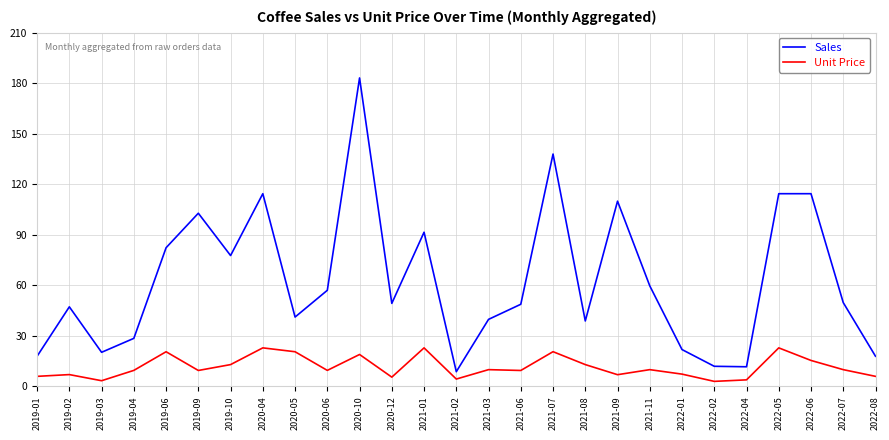

Between 2019-03 and 2022-06, which series saw the biggest shift?

Sales